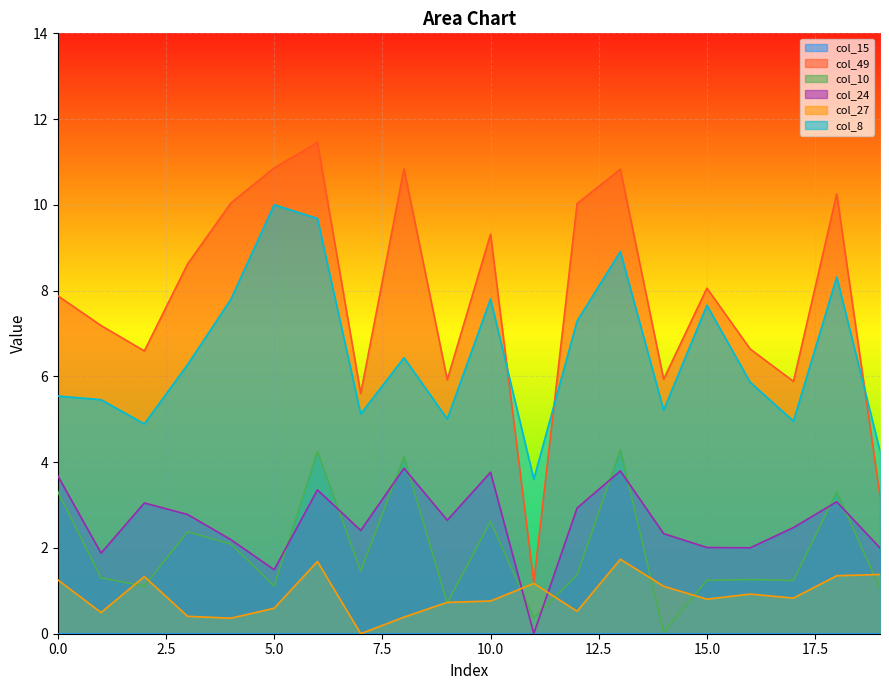

At how many categories does at least one series exceed 9?

8